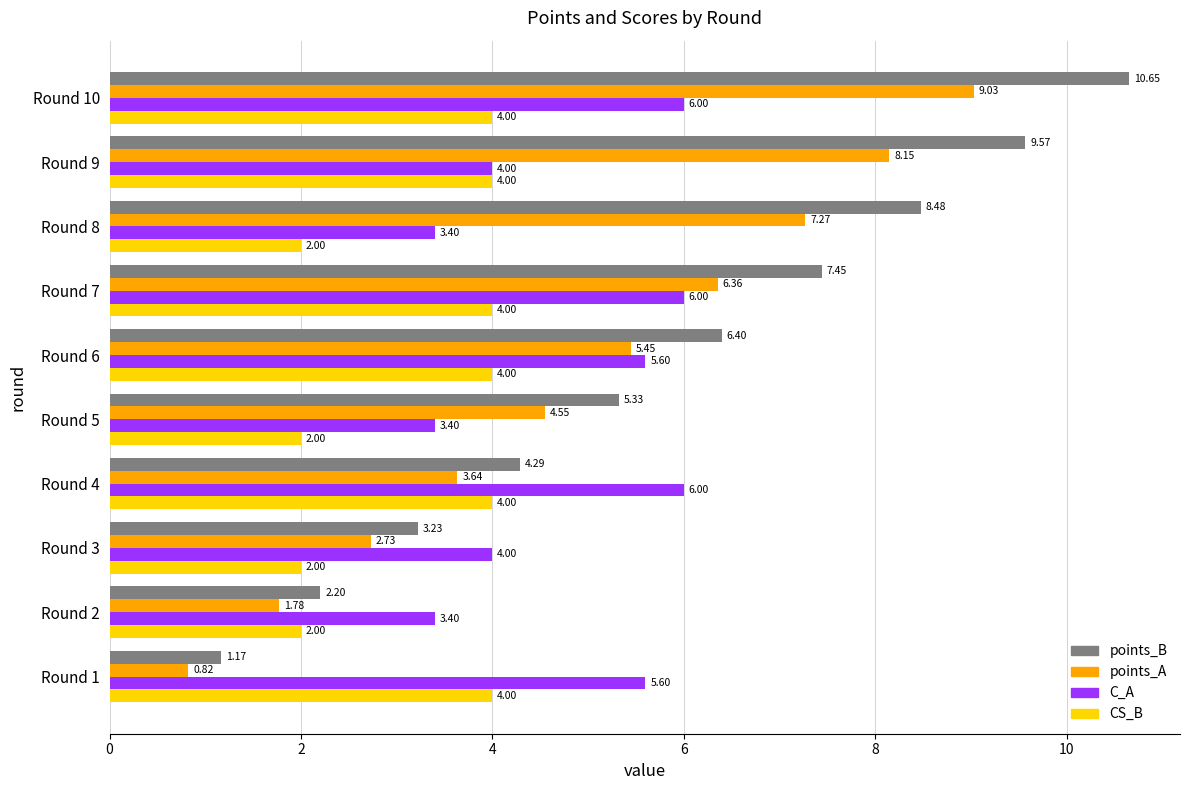

Rank the categories by points_B value from lowest to highest.

Round 1, Round 2, Round 3, Round 4, Round 5, Round 6, Round 7, Round 8, Round 9, Round 10